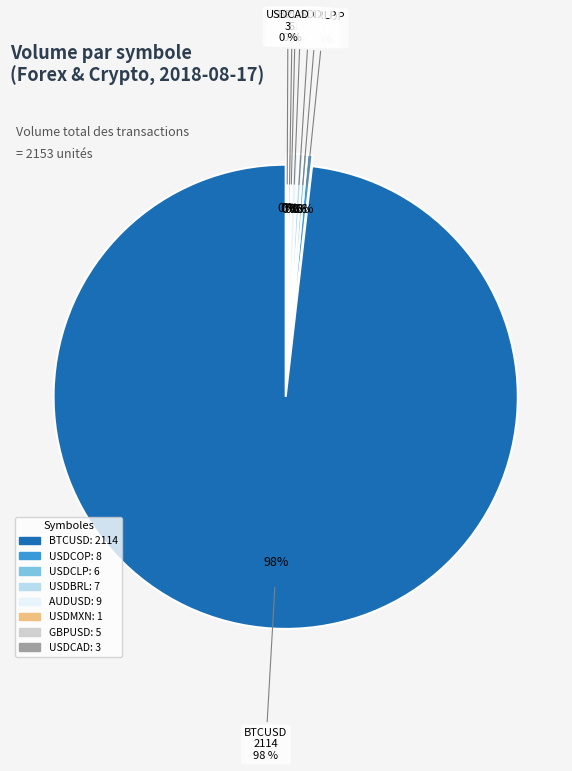

How many segments does this pie chart have?

8